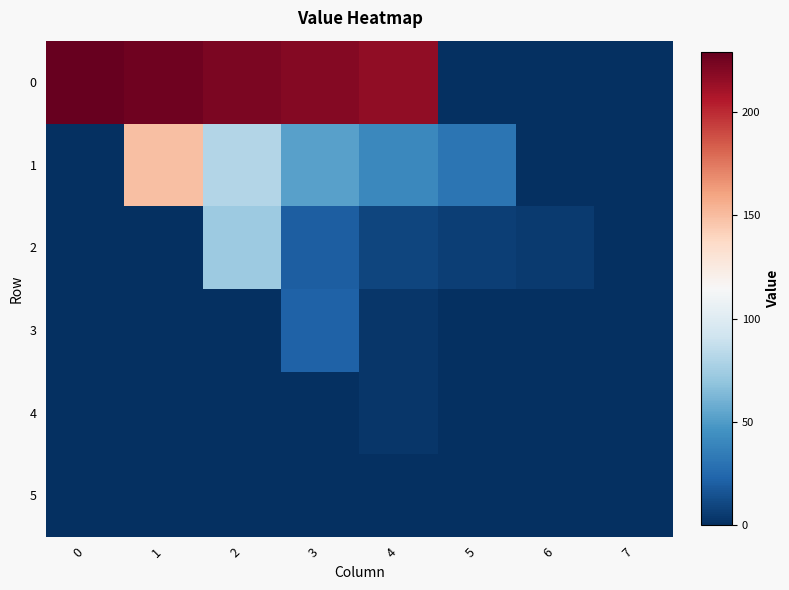

Reading left to right, extract all data points from this chart.

0: 0=228.9	1=225.7	2=222.6	3=219.4	4=216.3	5=0.0	6=0.0	7=0.0
1: 0=0.0	1=148.8	2=81.2	3=52.5	4=40.5	5=31.0	6=0.0	7=0.0
2: 0=0.0	1=0.0	2=73.2	3=20.5	4=9.7	5=6.7	6=5.1	7=0.0
3: 0=0.0	1=0.0	2=0.0	3=21.6	4=2.9	5=0.4	6=0.2	7=0.2
4: 0=0.0	1=0.0	2=0.0	3=0.0	4=2.8	5=0.2	6=0.0	7=0.0
5: 0=0.0	1=0.0	2=0.0	3=0.0	4=0.0	5=0.2	6=0.0	7=0.0